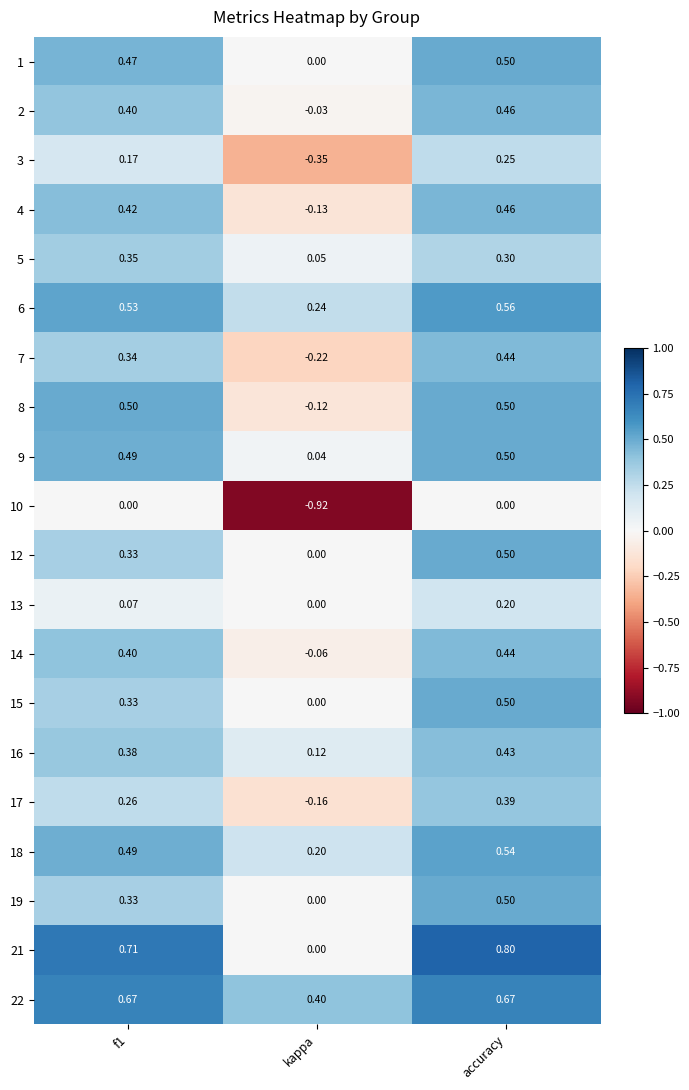

How many distinct data groups are displayed?

20